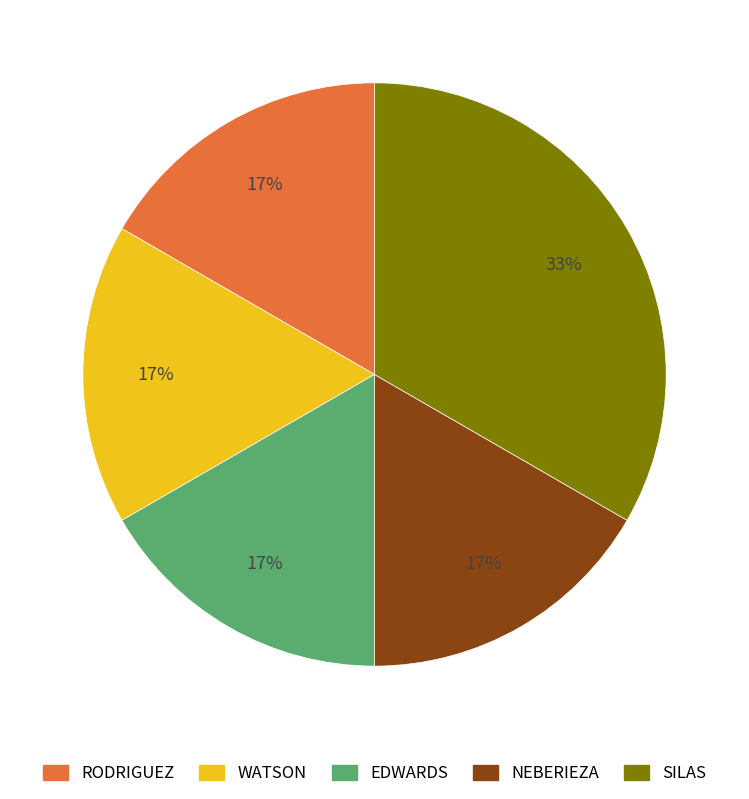

Is it true that NEBERIEZA is 17% of the pie?

True